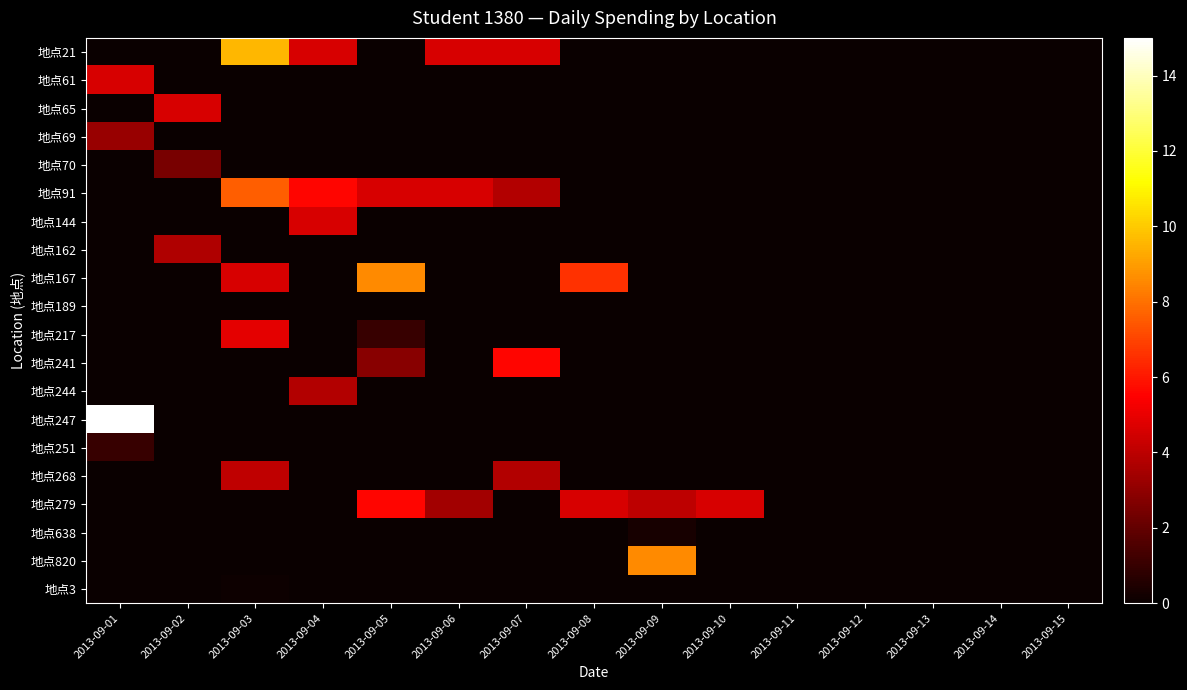

Reading right to left, list all the values displayed in this chart.

地点21: 2013-09-15=0.0	2013-09-14=0.0	2013-09-13=0.0	2013-09-12=0.0	2013-09-11=0.0	2013-09-10=0.0	2013-09-09=0.0	2013-09-08=0.0	2013-09-07=4.6	2013-09-06=4.6	2013-09-05=0.0	2013-09-04=4.6	2013-09-03=9.6	2013-09-02=0.0	2013-09-01=0.0
地点61: 2013-09-15=0.0	2013-09-14=0.0	2013-09-13=0.0	2013-09-12=0.0	2013-09-11=0.0	2013-09-10=0.0	2013-09-09=0.0	2013-09-08=0.0	2013-09-07=0.0	2013-09-06=0.0	2013-09-05=0.0	2013-09-04=0.0	2013-09-03=0.0	2013-09-02=0.0	2013-09-01=4.6
地点65: 2013-09-15=0.0	2013-09-14=0.0	2013-09-13=0.0	2013-09-12=0.0	2013-09-11=0.0	2013-09-10=0.0	2013-09-09=0.0	2013-09-08=0.0	2013-09-07=0.0	2013-09-06=0.0	2013-09-05=0.0	2013-09-04=0.0	2013-09-03=0.0	2013-09-02=4.6	2013-09-01=0.0
地点69: 2013-09-15=0.0	2013-09-14=0.0	2013-09-13=0.0	2013-09-12=0.0	2013-09-11=0.0	2013-09-10=0.0	2013-09-09=0.0	2013-09-08=0.0	2013-09-07=0.0	2013-09-06=0.0	2013-09-05=0.0	2013-09-04=0.0	2013-09-03=0.0	2013-09-02=0.0	2013-09-01=3.2
地点70: 2013-09-15=0.0	2013-09-14=0.0	2013-09-13=0.0	2013-09-12=0.0	2013-09-11=0.0	2013-09-10=0.0	2013-09-09=0.0	2013-09-08=0.0	2013-09-07=0.0	2013-09-06=0.0	2013-09-05=0.0	2013-09-04=0.0	2013-09-03=0.0	2013-09-02=2.5	2013-09-01=0.0
地点91: 2013-09-15=0.0	2013-09-14=0.0	2013-09-13=0.0	2013-09-12=0.0	2013-09-11=0.0	2013-09-10=0.0	2013-09-09=0.0	2013-09-08=0.0	2013-09-07=3.8	2013-09-06=4.6	2013-09-05=4.6	2013-09-04=5.6	2013-09-03=7.6	2013-09-02=0.0	2013-09-01=0.0
地点144: 2013-09-15=0.0	2013-09-14=0.0	2013-09-13=0.0	2013-09-12=0.0	2013-09-11=0.0	2013-09-10=0.0	2013-09-09=0.0	2013-09-08=0.0	2013-09-07=0.0	2013-09-06=0.0	2013-09-05=0.0	2013-09-04=4.6	2013-09-03=0.0	2013-09-02=0.0	2013-09-01=0.0
地点162: 2013-09-15=0.0	2013-09-14=0.0	2013-09-13=0.0	2013-09-12=0.0	2013-09-11=0.0	2013-09-10=0.0	2013-09-09=0.0	2013-09-08=0.0	2013-09-07=0.0	2013-09-06=0.0	2013-09-05=0.0	2013-09-04=0.0	2013-09-03=0.0	2013-09-02=3.7	2013-09-01=0.0
地点167: 2013-09-15=0.0	2013-09-14=0.0	2013-09-13=0.0	2013-09-12=0.0	2013-09-11=0.0	2013-09-10=0.0	2013-09-09=0.0	2013-09-08=6.6	2013-09-07=0.0	2013-09-06=0.0	2013-09-05=8.6	2013-09-04=0.0	2013-09-03=4.6	2013-09-02=0.0	2013-09-01=0.0
地点189: 2013-09-15=0.0	2013-09-14=0.0	2013-09-13=0.0	2013-09-12=0.0	2013-09-11=0.0	2013-09-10=0.0	2013-09-09=0.0	2013-09-08=0.0	2013-09-07=0.0	2013-09-06=0.0	2013-09-05=0.0	2013-09-04=0.0	2013-09-03=0.0	2013-09-02=0.0	2013-09-01=0.0
地点217: 2013-09-15=0.0	2013-09-14=0.0	2013-09-13=0.0	2013-09-12=0.0	2013-09-11=0.0	2013-09-10=0.0	2013-09-09=0.0	2013-09-08=0.0	2013-09-07=0.0	2013-09-06=0.0	2013-09-05=1.0	2013-09-04=0.0	2013-09-03=4.9	2013-09-02=0.0	2013-09-01=0.0
地点241: 2013-09-15=0.0	2013-09-14=0.0	2013-09-13=0.0	2013-09-12=0.0	2013-09-11=0.0	2013-09-10=0.0	2013-09-09=0.0	2013-09-08=0.0	2013-09-07=5.6	2013-09-06=0.0	2013-09-05=2.8	2013-09-04=0.0	2013-09-03=0.0	2013-09-02=0.0	2013-09-01=0.0
地点244: 2013-09-15=0.0	2013-09-14=0.0	2013-09-13=0.0	2013-09-12=0.0	2013-09-11=0.0	2013-09-10=0.0	2013-09-09=0.0	2013-09-08=0.0	2013-09-07=0.0	2013-09-06=0.0	2013-09-05=0.0	2013-09-04=3.8	2013-09-03=0.0	2013-09-02=0.0	2013-09-01=0.0
地点247: 2013-09-15=0.0	2013-09-14=0.0	2013-09-13=0.0	2013-09-12=0.0	2013-09-11=0.0	2013-09-10=0.0	2013-09-09=0.0	2013-09-08=0.0	2013-09-07=0.0	2013-09-06=0.0	2013-09-05=0.0	2013-09-04=0.0	2013-09-03=0.0	2013-09-02=0.0	2013-09-01=15.0
地点251: 2013-09-15=0.0	2013-09-14=0.0	2013-09-13=0.0	2013-09-12=0.0	2013-09-11=0.0	2013-09-10=0.0	2013-09-09=0.0	2013-09-08=0.0	2013-09-07=0.0	2013-09-06=0.0	2013-09-05=0.0	2013-09-04=0.0	2013-09-03=0.0	2013-09-02=0.0	2013-09-01=1.0
地点268: 2013-09-15=0.0	2013-09-14=0.0	2013-09-13=0.0	2013-09-12=0.0	2013-09-11=0.0	2013-09-10=0.0	2013-09-09=0.0	2013-09-08=0.0	2013-09-07=3.8	2013-09-06=0.0	2013-09-05=0.0	2013-09-04=0.0	2013-09-03=4.1	2013-09-02=0.0	2013-09-01=0.0
地点279: 2013-09-15=0.0	2013-09-14=0.0	2013-09-13=0.0	2013-09-12=0.0	2013-09-11=0.0	2013-09-10=4.6	2013-09-09=4.0	2013-09-08=4.6	2013-09-07=0.0	2013-09-06=3.4	2013-09-05=5.6	2013-09-04=0.0	2013-09-03=0.0	2013-09-02=0.0	2013-09-01=0.0
地点638: 2013-09-15=0.0	2013-09-14=0.0	2013-09-13=0.0	2013-09-12=0.0	2013-09-11=0.0	2013-09-10=0.0	2013-09-09=0.3	2013-09-08=0.0	2013-09-07=0.0	2013-09-06=0.0	2013-09-05=0.0	2013-09-04=0.0	2013-09-03=0.0	2013-09-02=0.0	2013-09-01=0.0
地点820: 2013-09-15=0.0	2013-09-14=0.0	2013-09-13=0.0	2013-09-12=0.0	2013-09-11=0.0	2013-09-10=0.0	2013-09-09=8.6	2013-09-08=0.0	2013-09-07=0.0	2013-09-06=0.0	2013-09-05=0.0	2013-09-04=0.0	2013-09-03=0.0	2013-09-02=0.0	2013-09-01=0.0
地点3: 2013-09-15=0.0	2013-09-14=0.0	2013-09-13=0.0	2013-09-12=0.0	2013-09-11=0.0	2013-09-10=0.0	2013-09-09=0.0	2013-09-08=0.0	2013-09-07=0.0	2013-09-06=0.0	2013-09-05=0.0	2013-09-04=0.0	2013-09-03=0.1	2013-09-02=0.0	2013-09-01=0.0